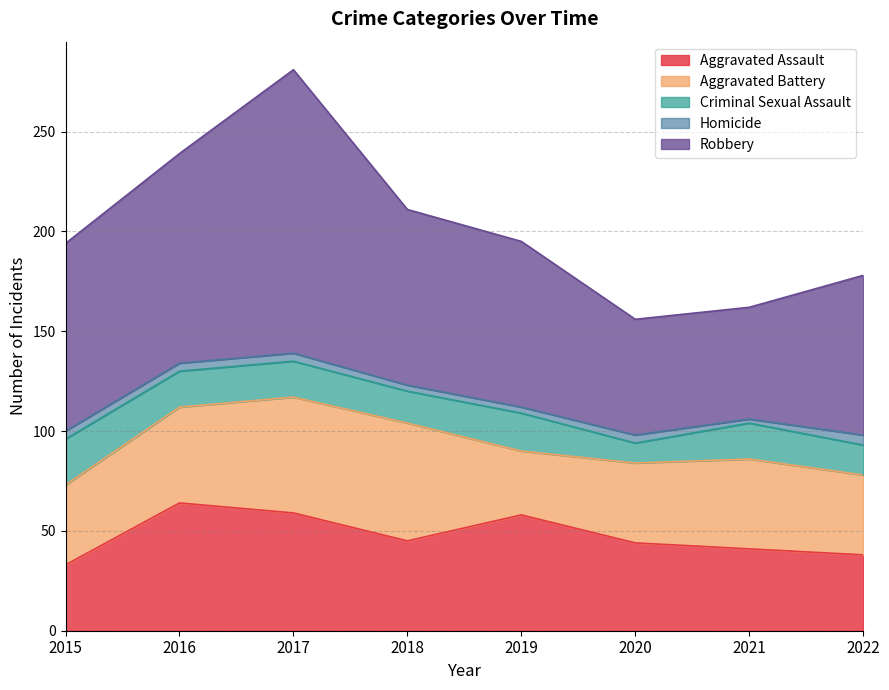

Rank the categories by Homicide value from lowest to highest.

2021, 2018, 2019, 2015, 2016, 2017, 2020, 2022